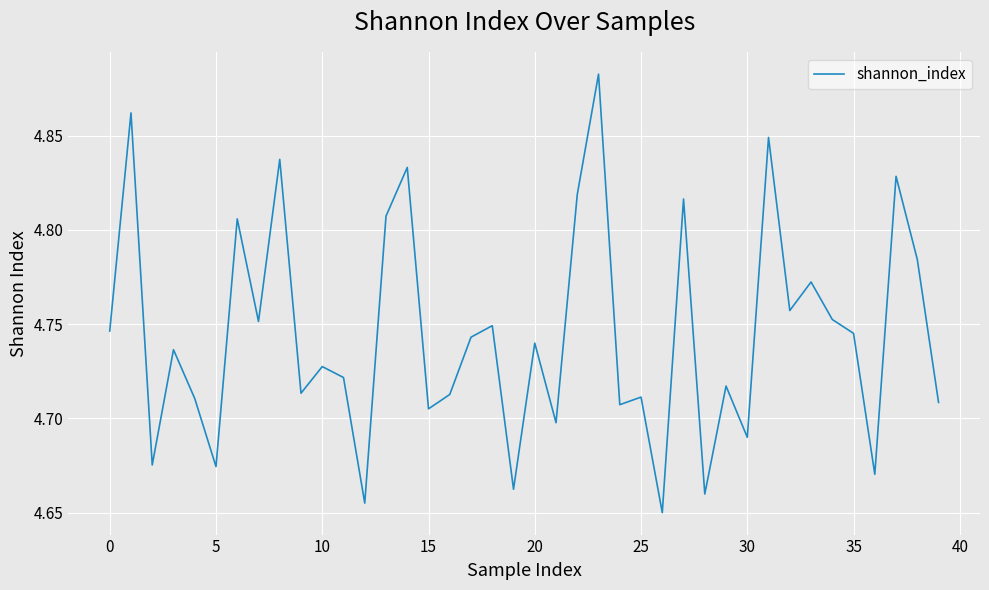

At which category does the chart reach its minimum across all series?

26